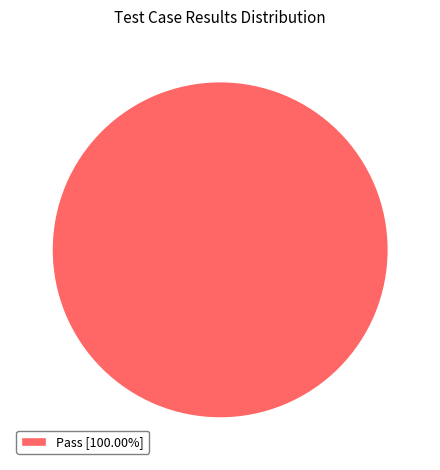

Does Pass [100.00%] represent more than half of the total?

Yes